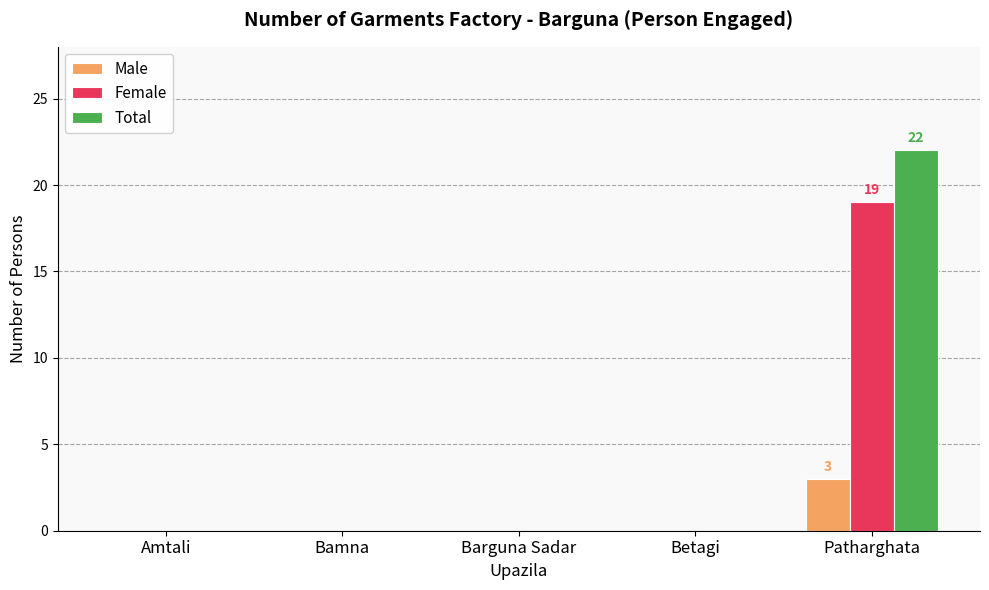

The value of Female at Barguna Sadar is 6. True or false?

False